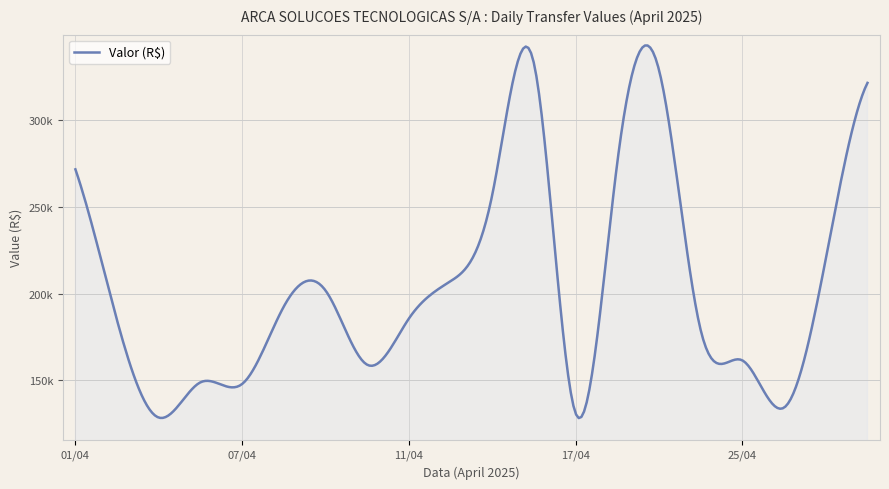

Does the chart have visible grid lines?

Yes